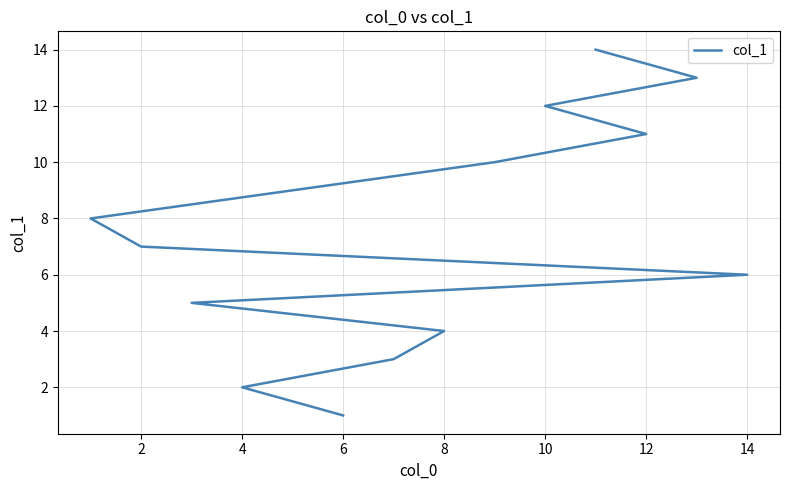

Reading left to right, list all the values displayed in this chart.

1	2	3	4	5	6	7	8	9	10	11	12	13	14